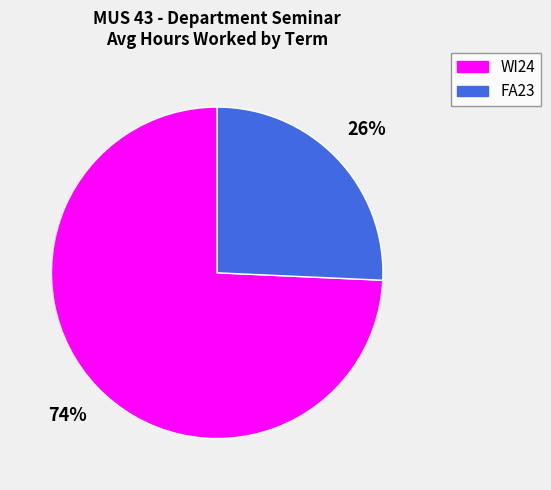

What is the largest slice in the pie chart?

WI24